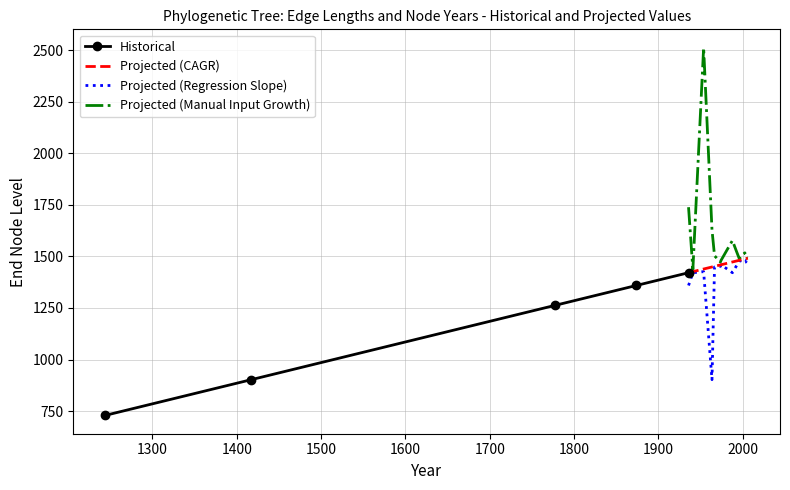

True or false: Historical and endYear_vals cross at least once.

False